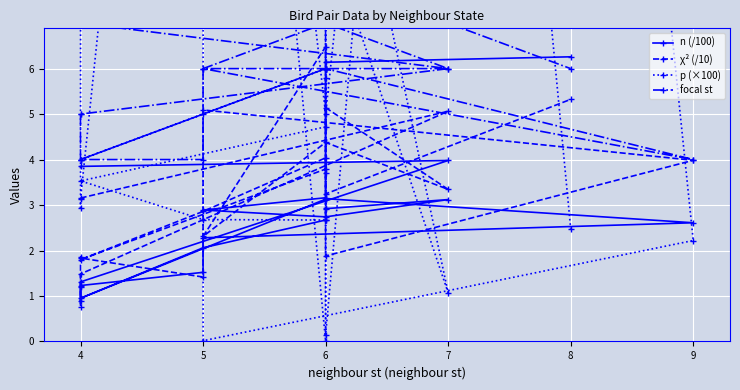

Which series has the largest range (max minus min)?

p (×100)